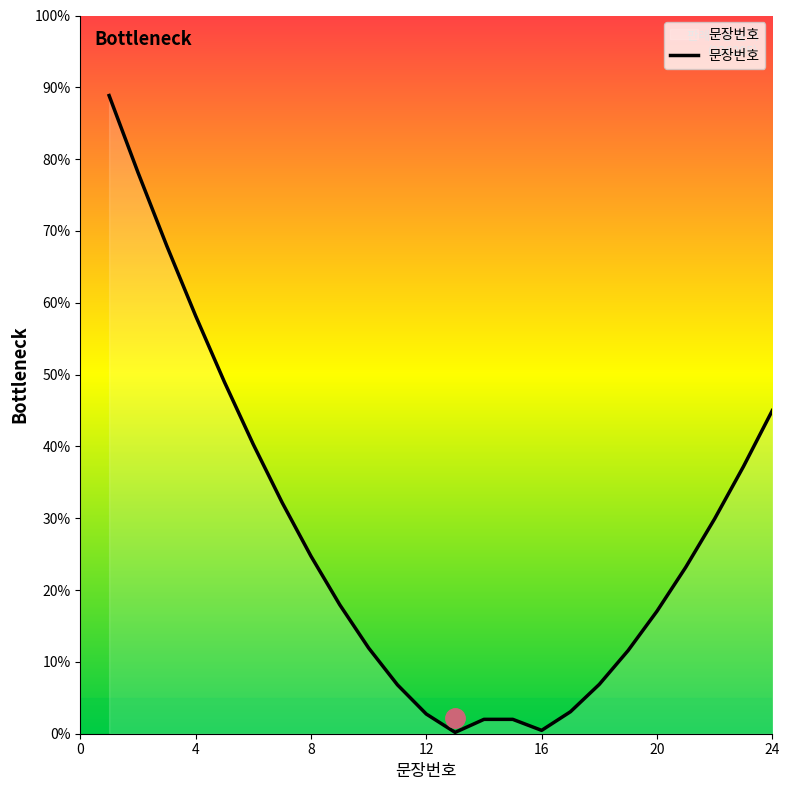

What is the difference between the maximum and minimum values?

88.7